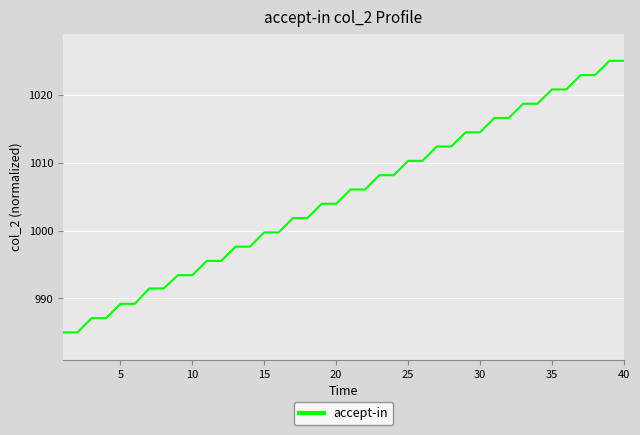

What is the difference between the maximum and minimum values?

40.0